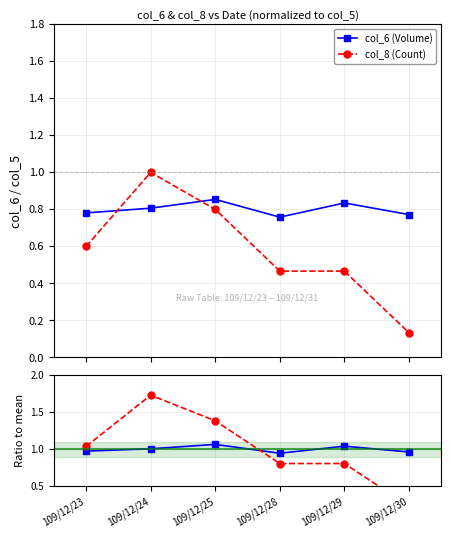

Rank the series by their maximum value, from lowest to highest.

col_6 (Volume), col_8 (Count)